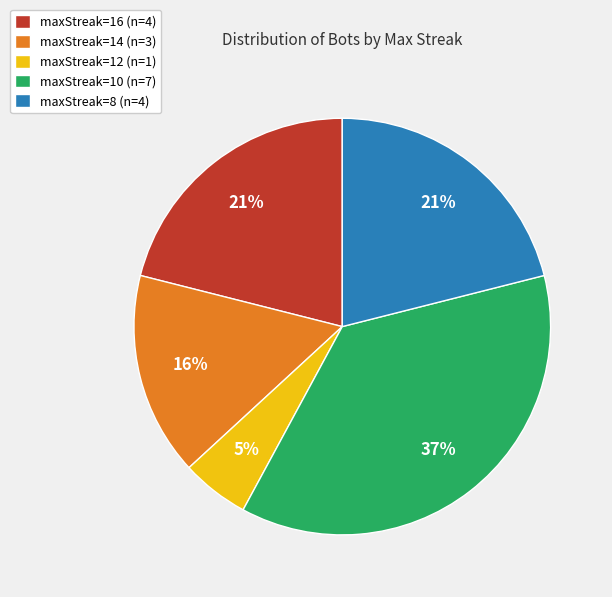

Count the number of slices in the pie.

5